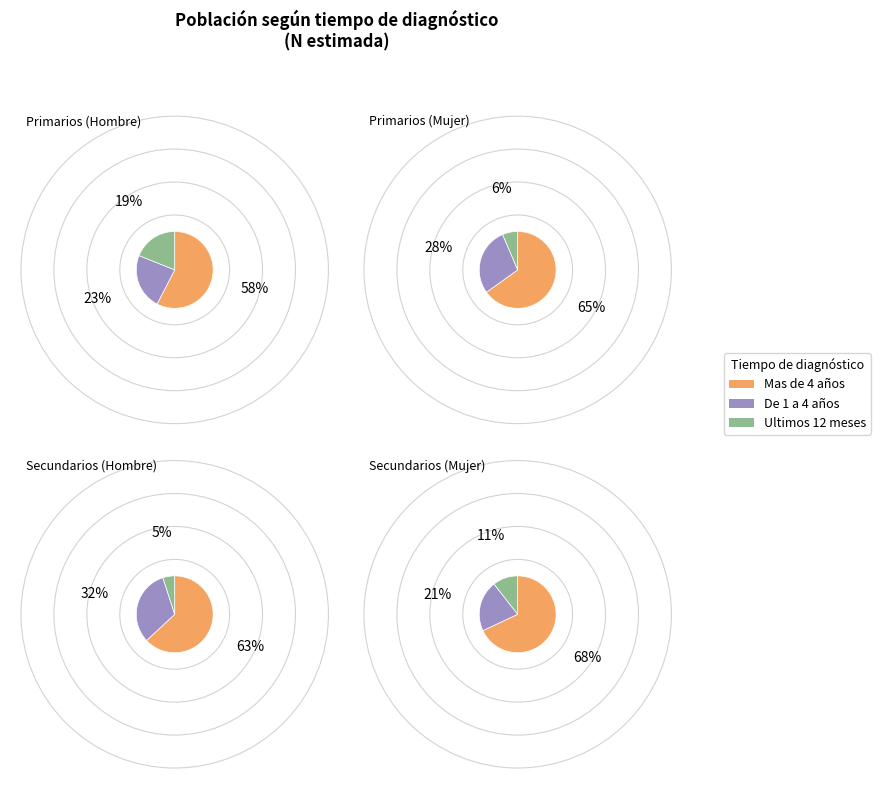

Count the number of slices in the pie.

3